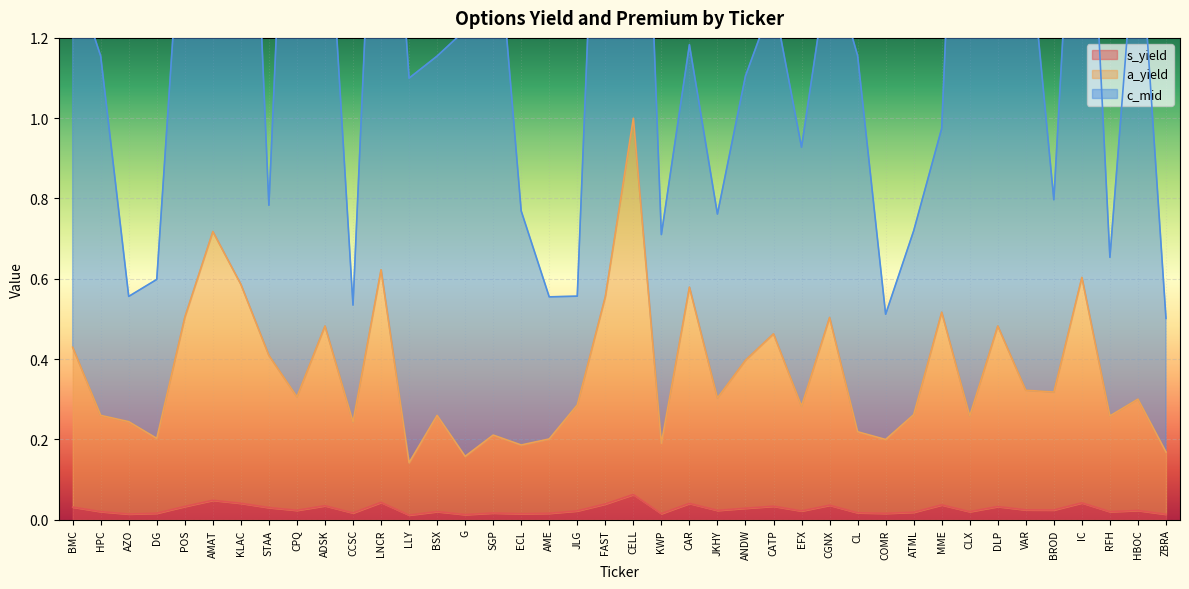

What position from the left is ZBRA?

40